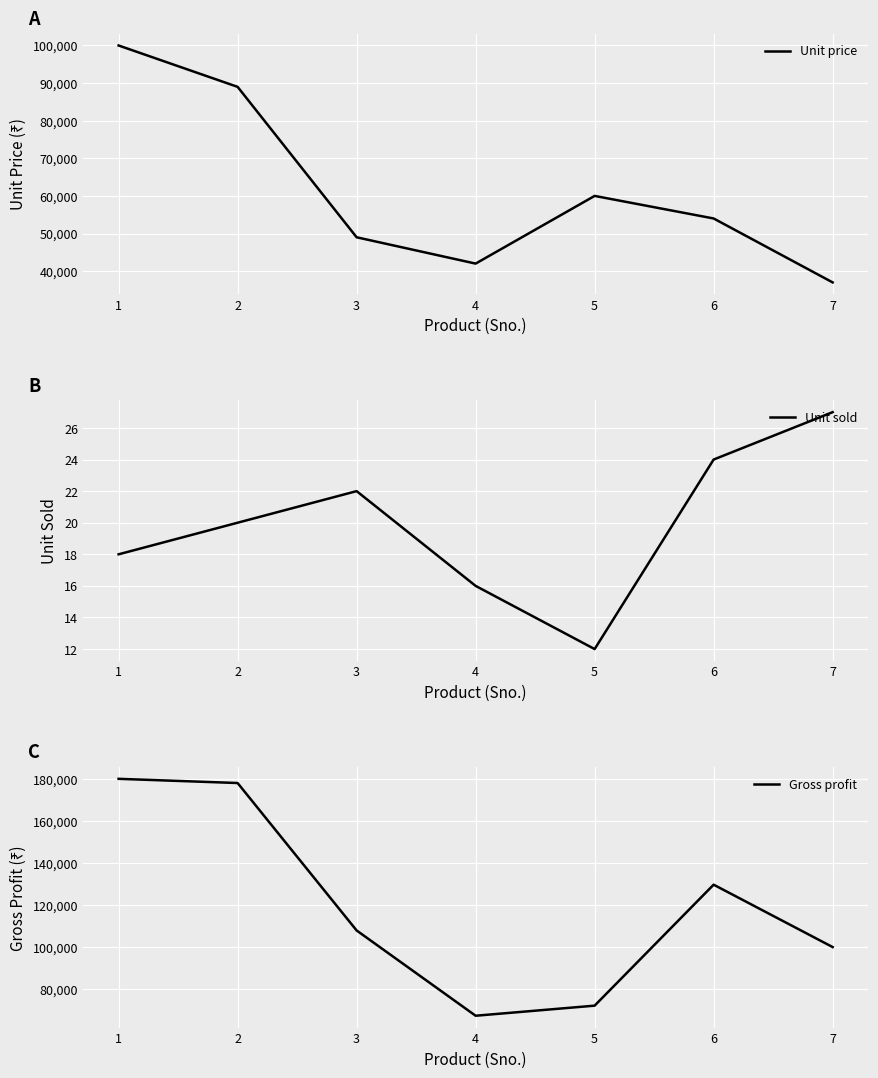

What value does the Unit price series have at 5, to the nearest 10?

60000